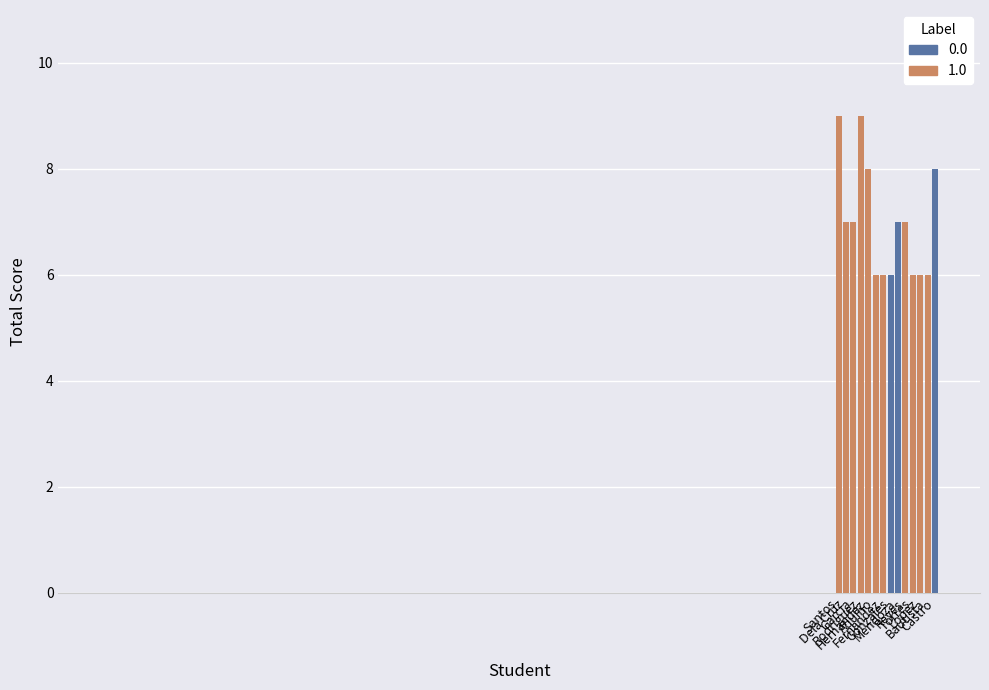

Count the number of categories in the chart.

14